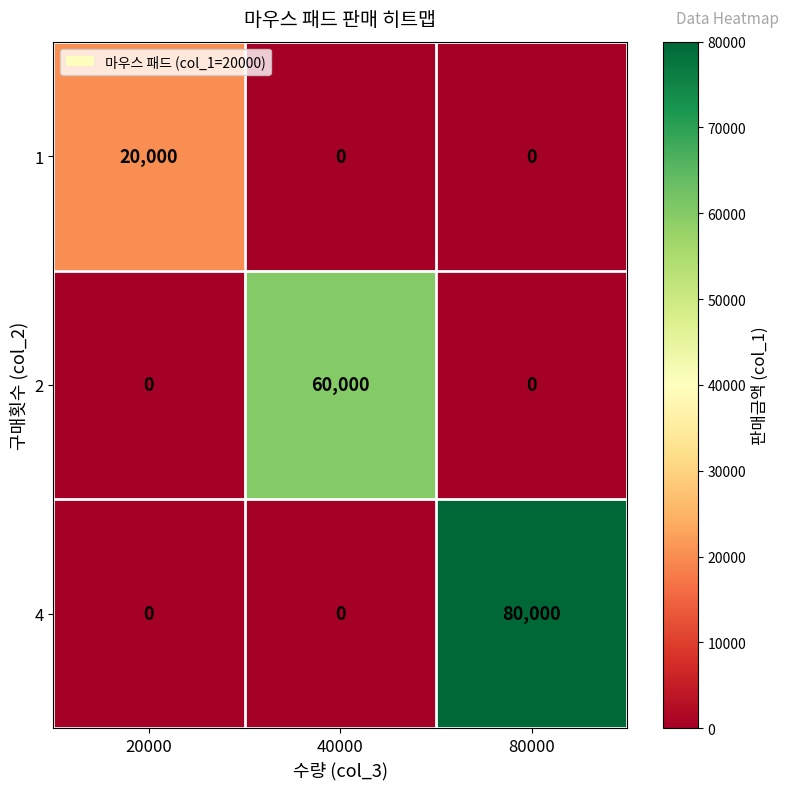

The 1 series shows 0 at 80000. True or false?

True